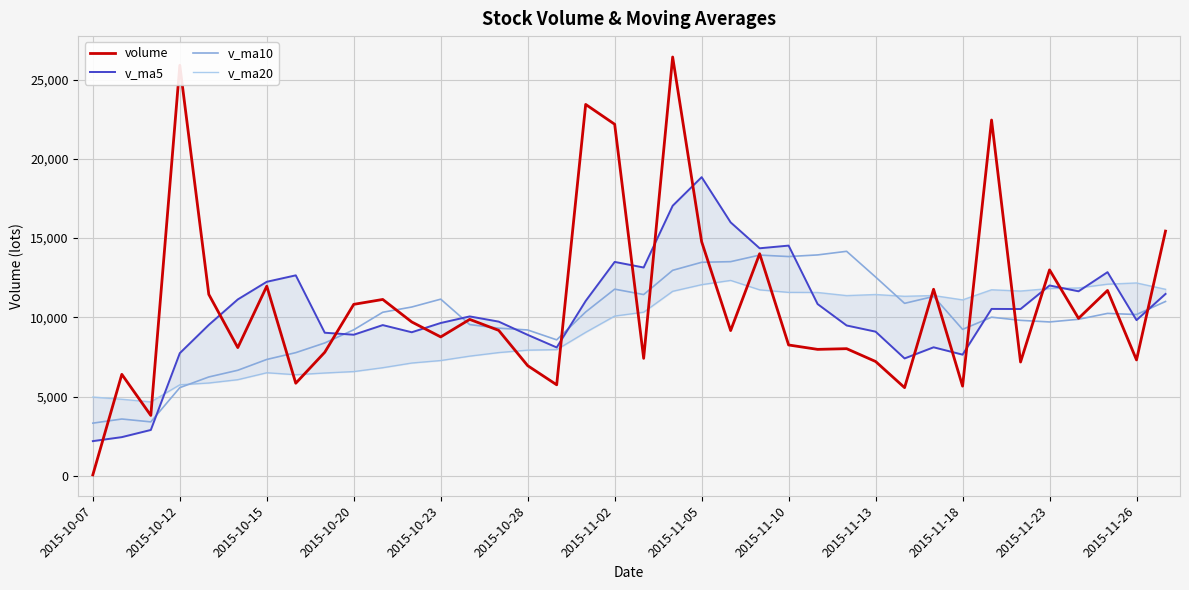

The value of v_ma10 at 29 is 11316.0. True or false?

True